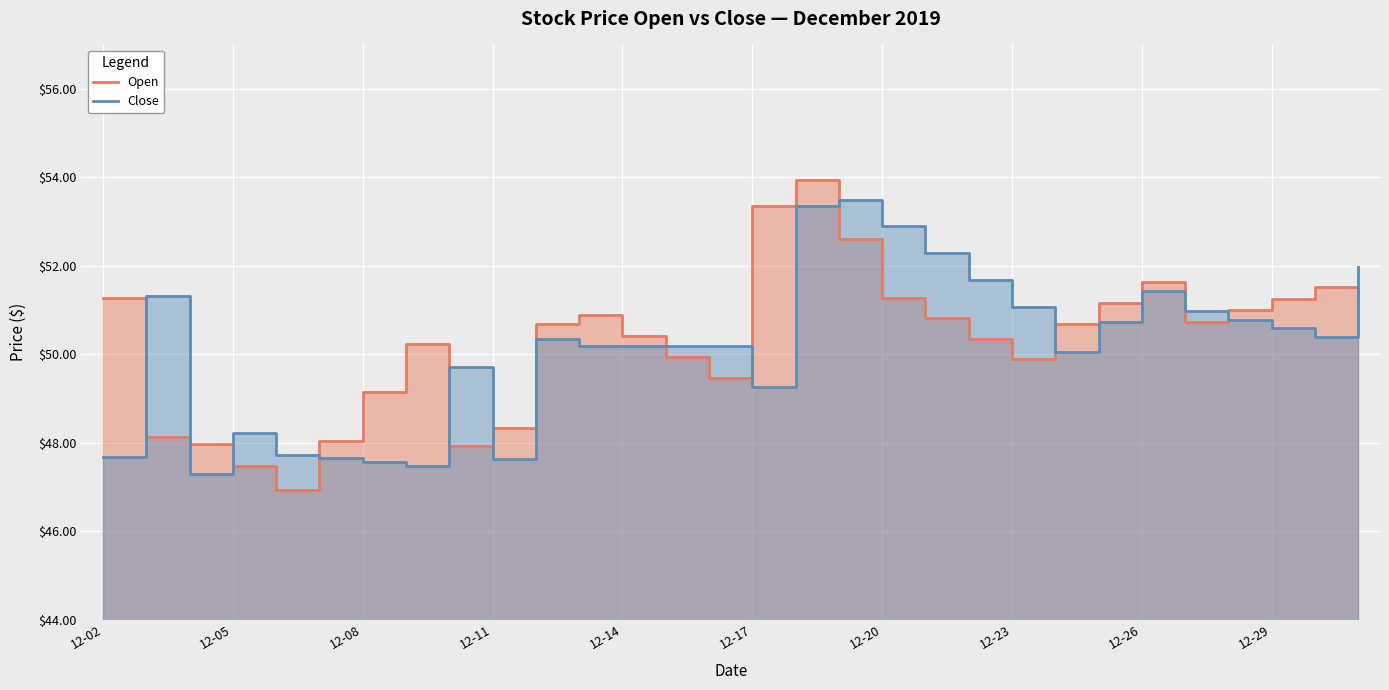

In Close, how many points are lower than both neighbors (excluding endpoints)?

6